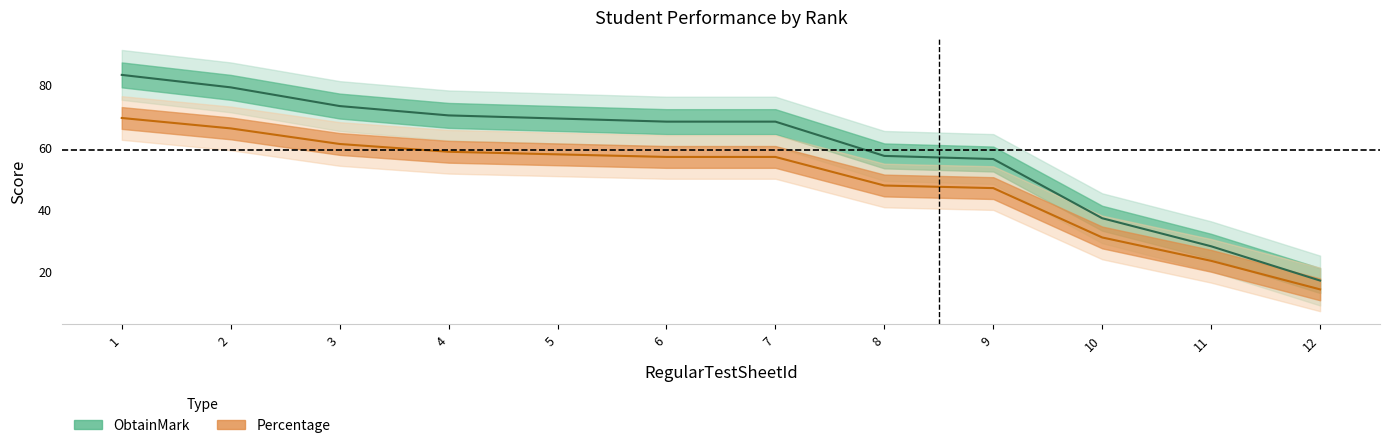

Reading left to right, what are all the values shown in this chart?

ObtainMark: 1=83.0	2=79.0	3=73.0	4=70.0	5=69.0	6=68.0	7=68.0	8=57.0	9=56.0	10=37.0	11=28.0	12=17.0
Percentage: 1=69.2	2=65.8	3=60.8	4=58.3	5=57.5	6=56.7	7=56.7	8=47.5	9=46.7	10=30.8	11=23.3	12=14.2